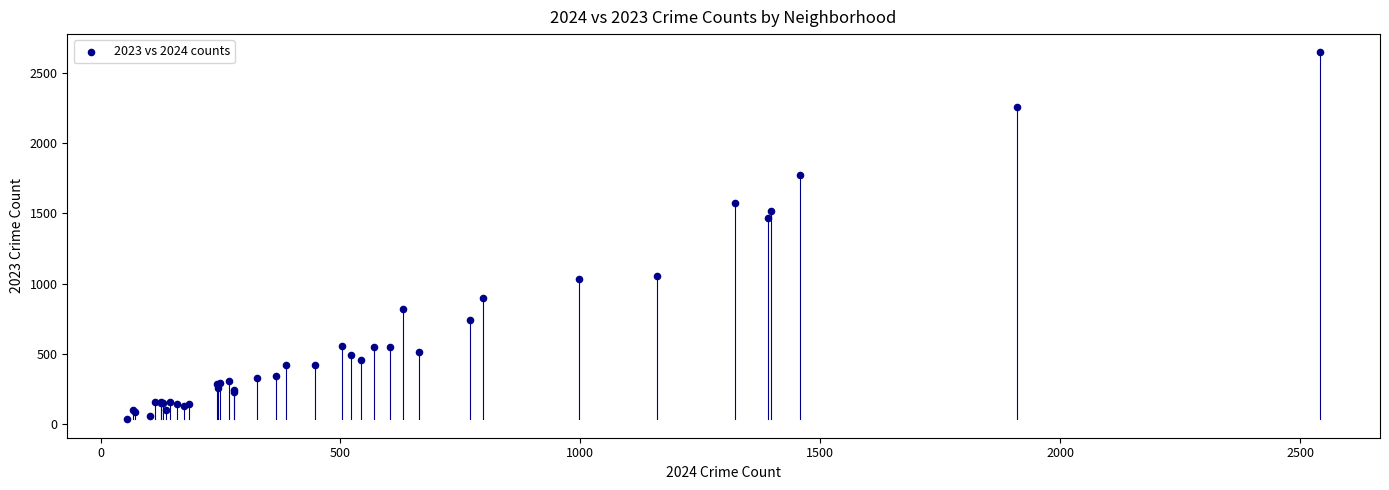

What Y value in the scatter plot is closest to 1339?

1470